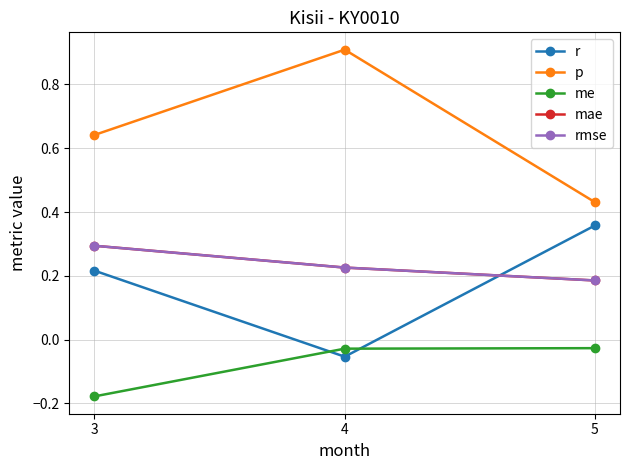

Reading right to left, extract all data points from this chart.

r: 0.4	-0.1	0.2
p: 0.4	0.9	0.6
me: -0.0	-0.0	-0.2
mae: 0.2	0.2	0.3
rmse: 0.2	0.2	0.3